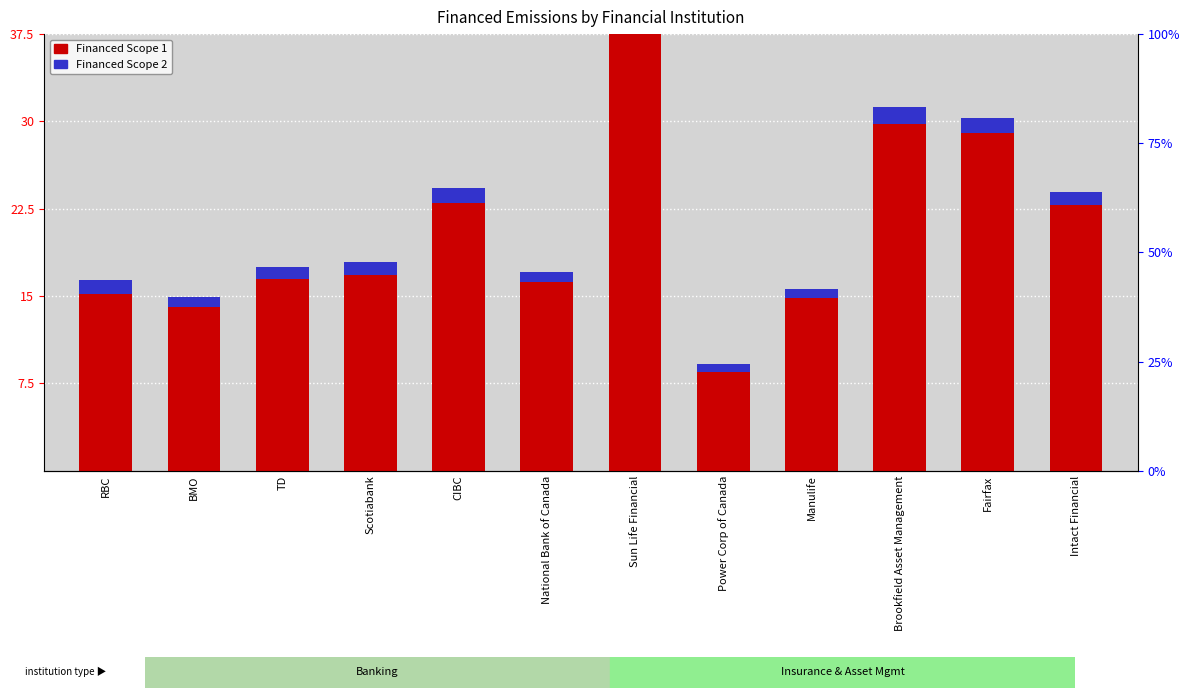

List the labels in order of Financed Scope 1 value, largest first.

Sun Life Financial, Brookfield Asset Management, Fairfax, CIBC, Intact Financial, Scotiabank, TD, National Bank of Canada, RBC, Manulife, BMO, Power Corp of Canada